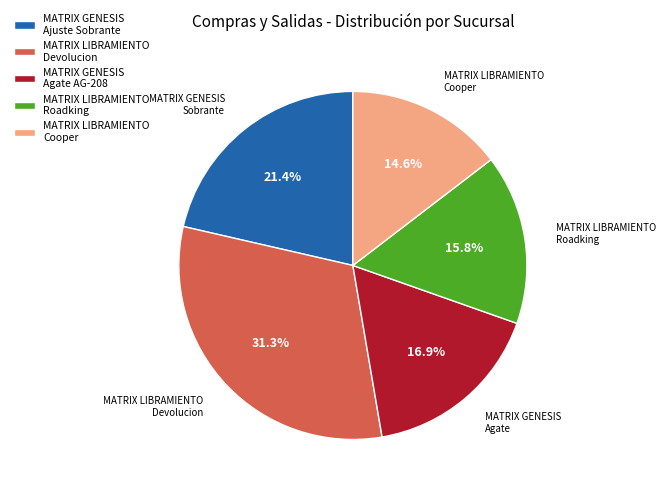

What is the ratio of the value at MATRIX LIBRAMIENTO Cooper to the value at MATRIX LIBRAMIENTO Devolucion?

0.5